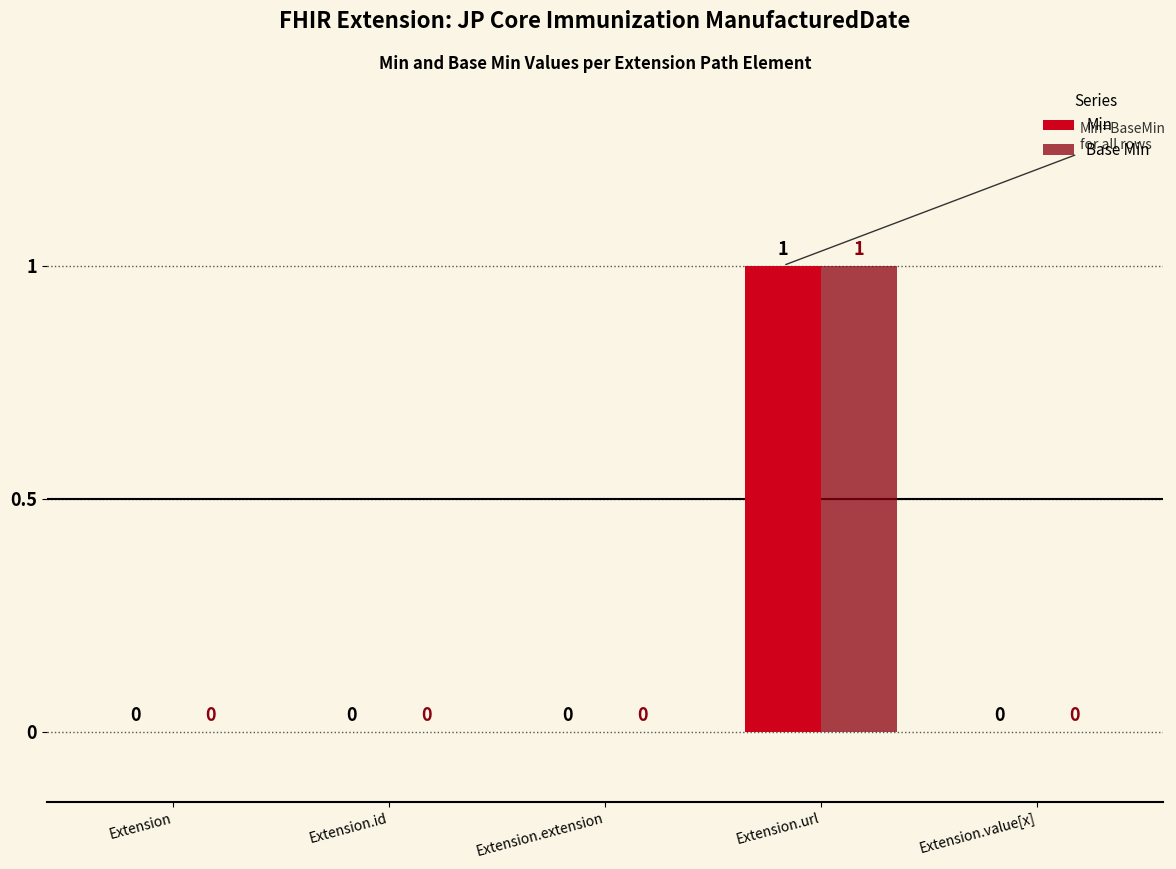

The Base Min series shows -1 at Extension.id. True or false?

False